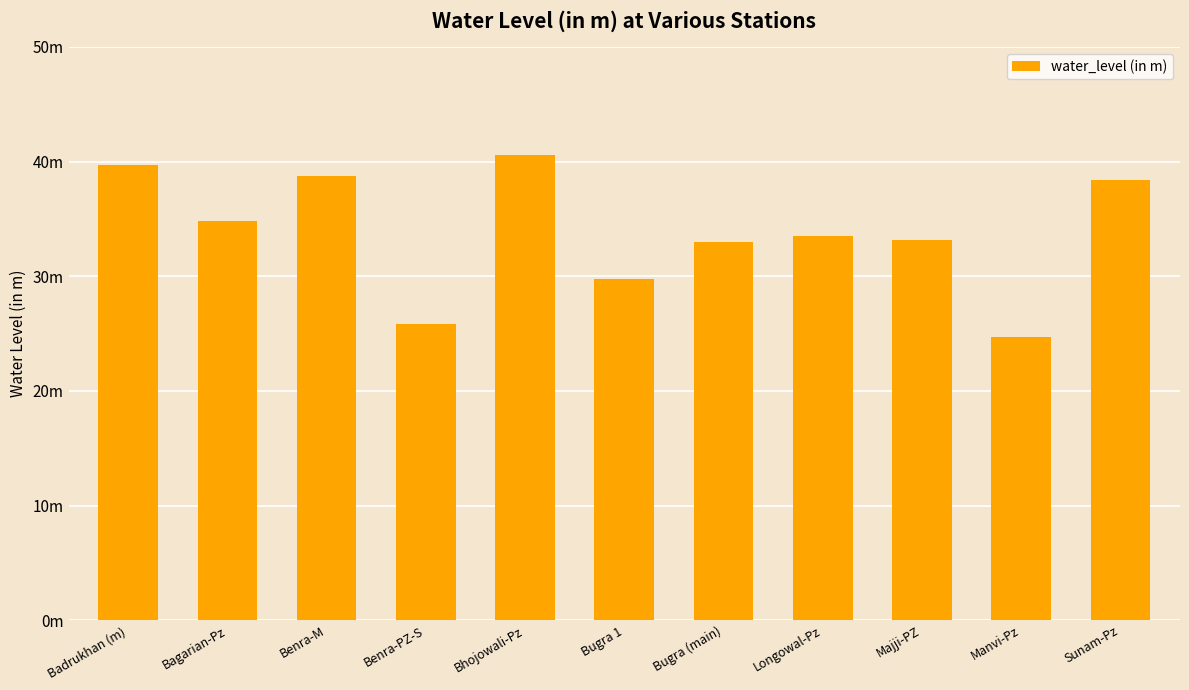

What is the average value?

33.8